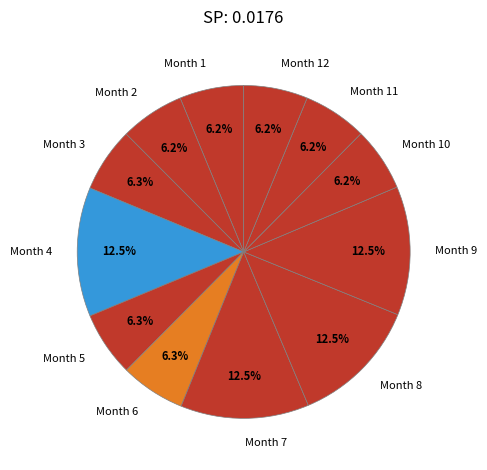

Is there any slice that represents more than half of the pie?

No